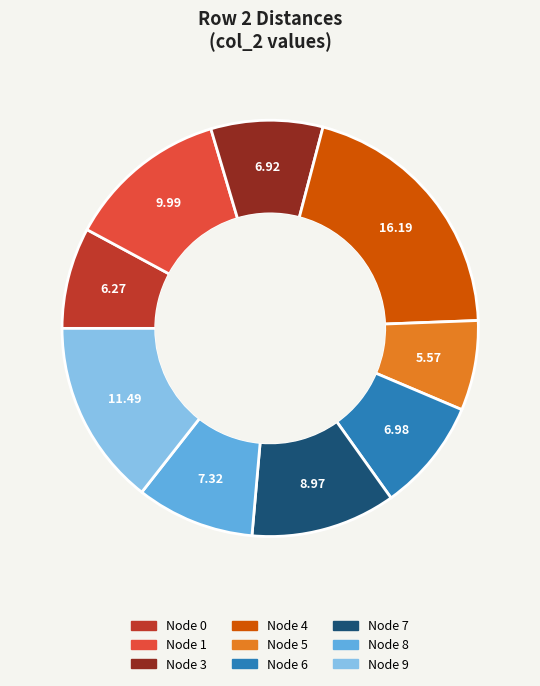

Is there any slice that represents more than half of the pie?

No